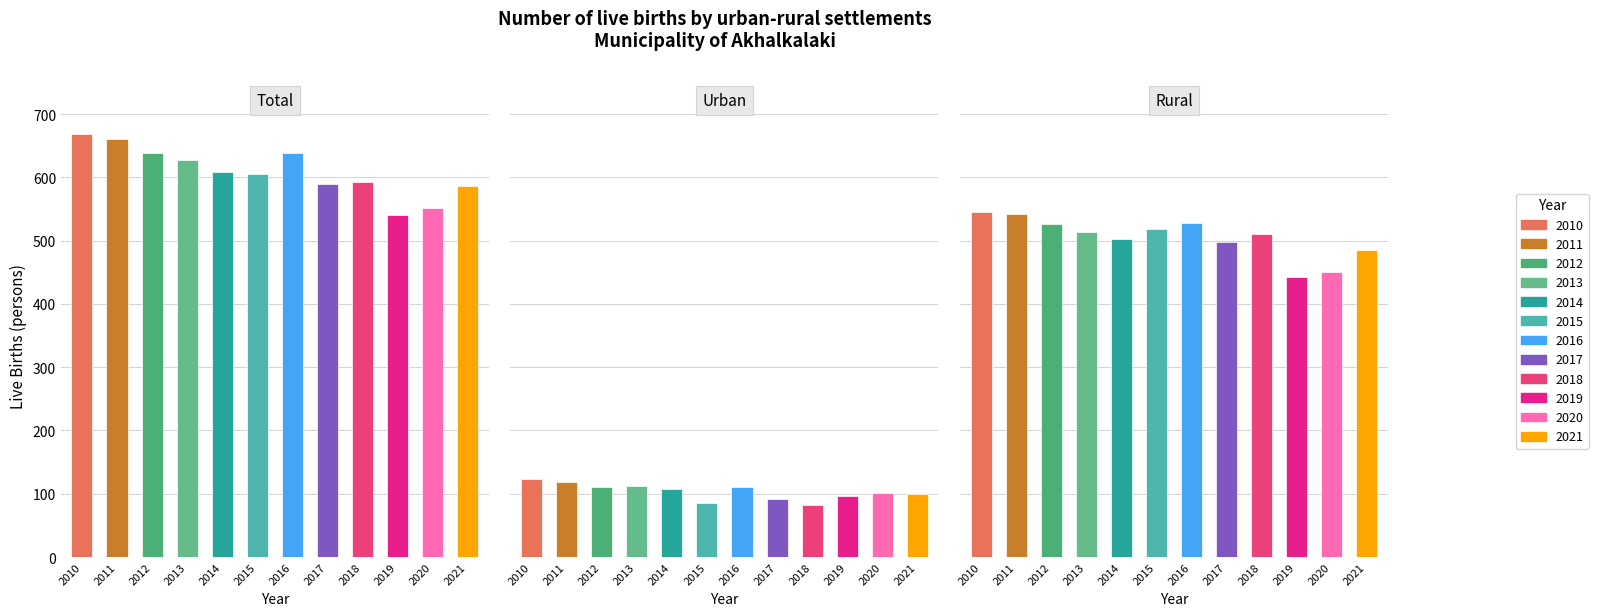

What is the difference between the Rural values at 2014 and 2011?

41